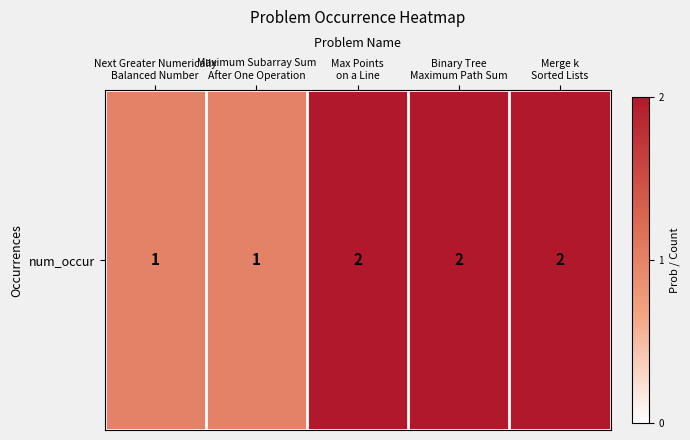

What is the change in value from Maximum Subarray Sum
After One Operation to Binary Tree
Maximum Path Sum?

+1